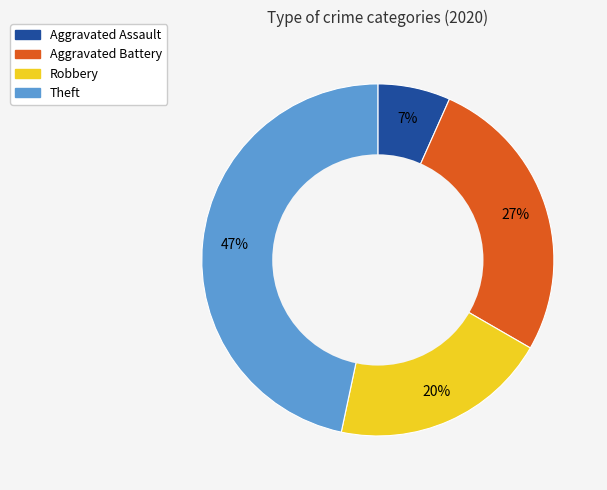

How many segments does this pie chart have?

4